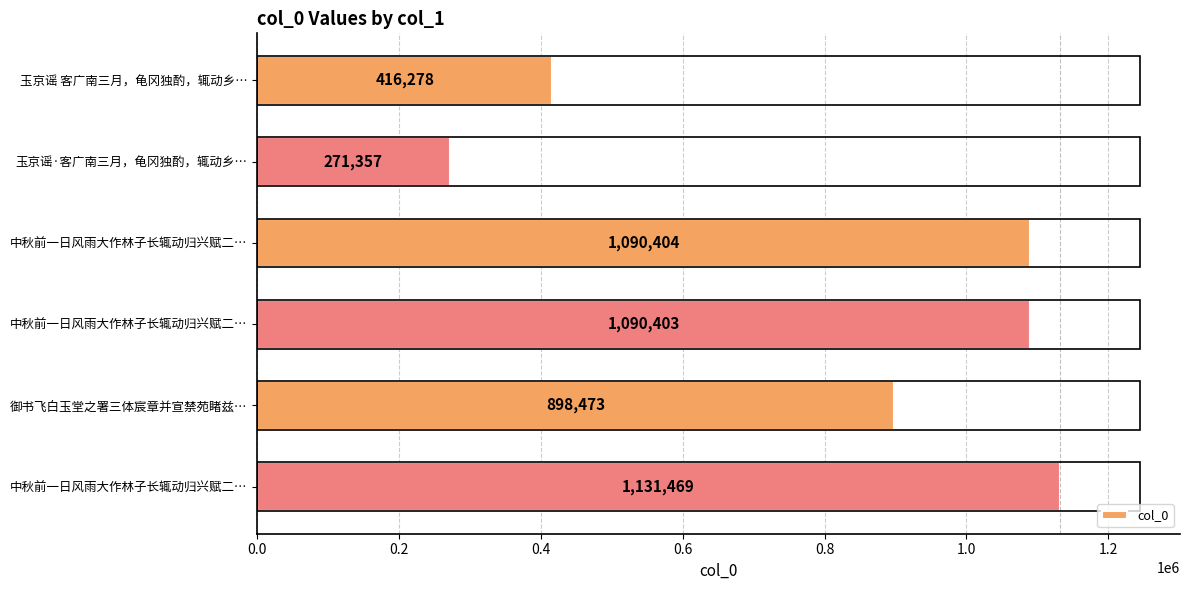

At which label is the value closest to 701413?

御书飞白玉堂之署三体宸章并宣禁苑睹兹…